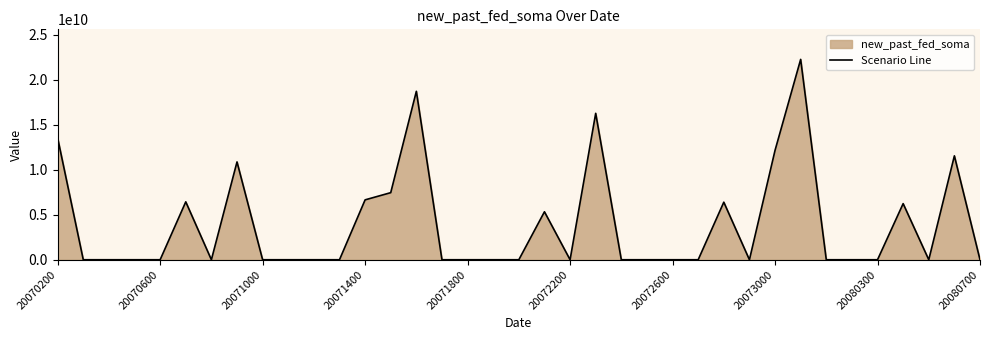

Does the chart have visible grid lines?

No